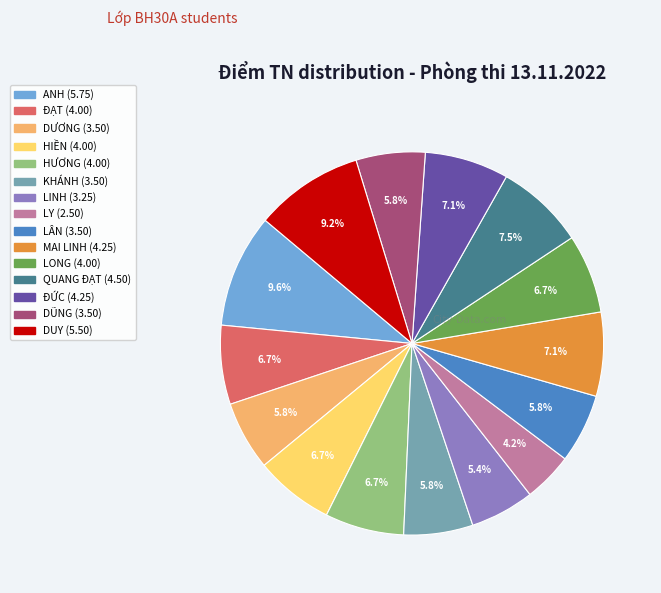

To the nearest percent, what is the difference between the DUY and MAI LINH slice percentages?

2%